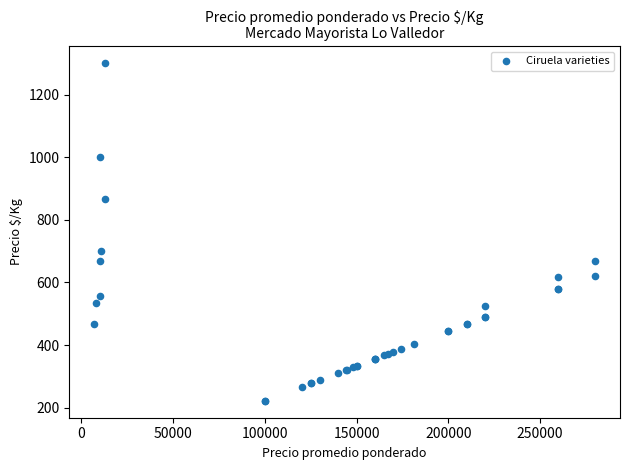

What Y value in the scatter plot is closest to 761?

700